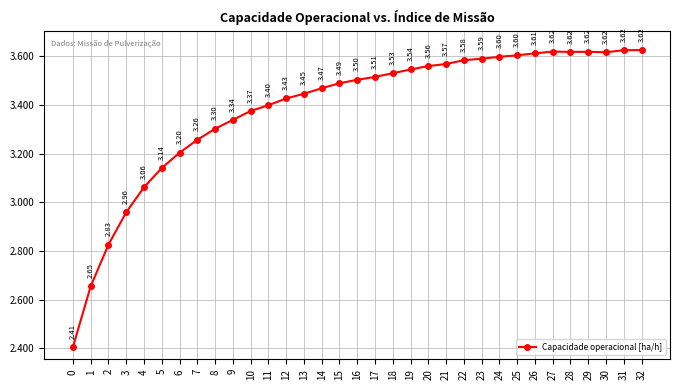

At which label does the data first exceed 3?

4